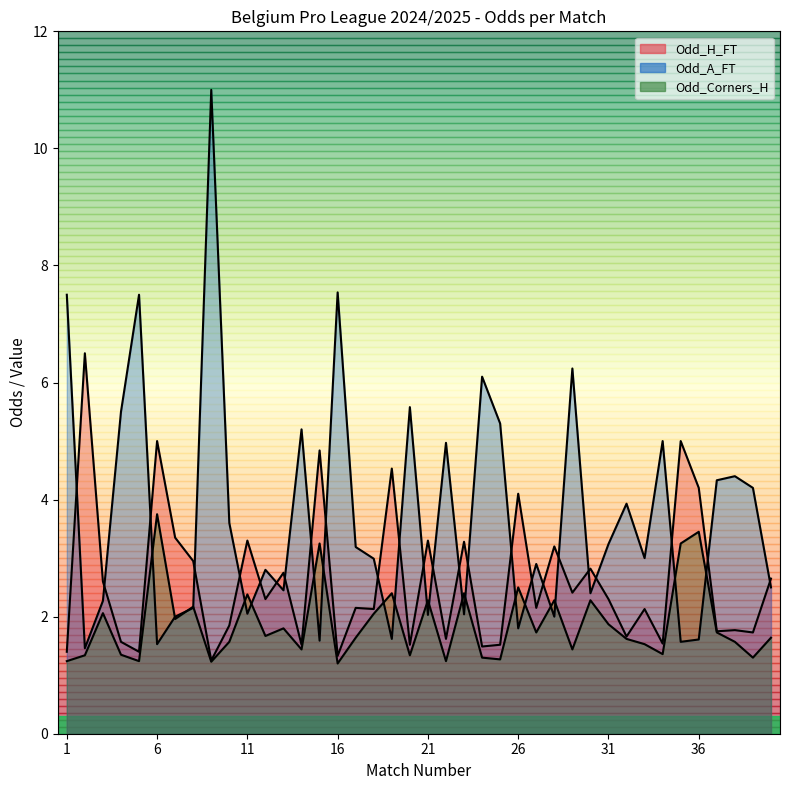

What is the difference between the maximum and second lowest values in the Odd_Corners_H series?

2.5